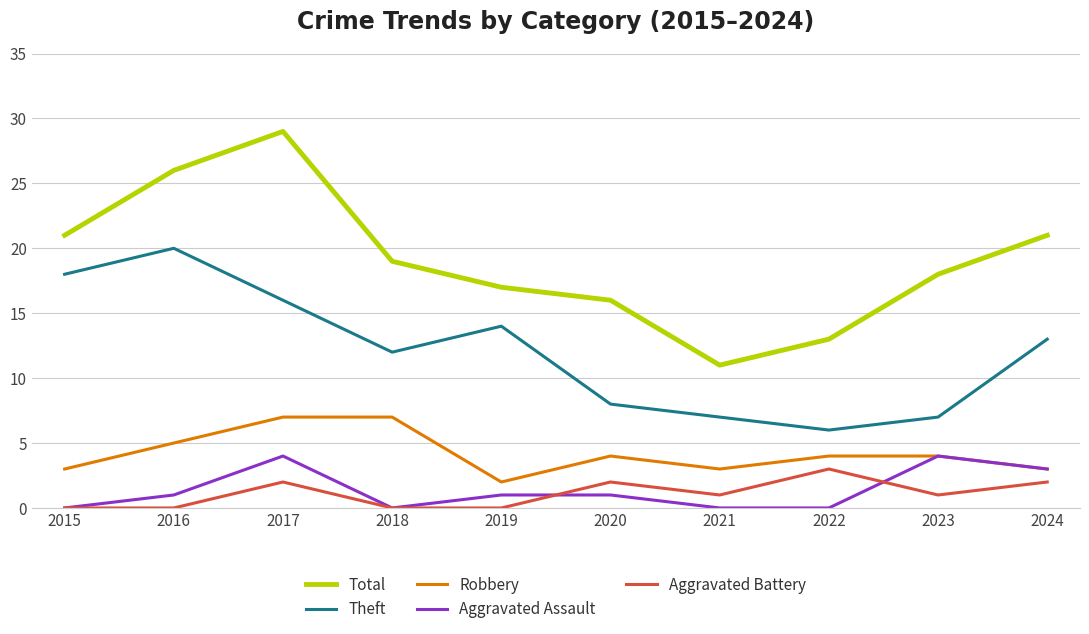

What is the average value of the Aggravated Battery series?

1